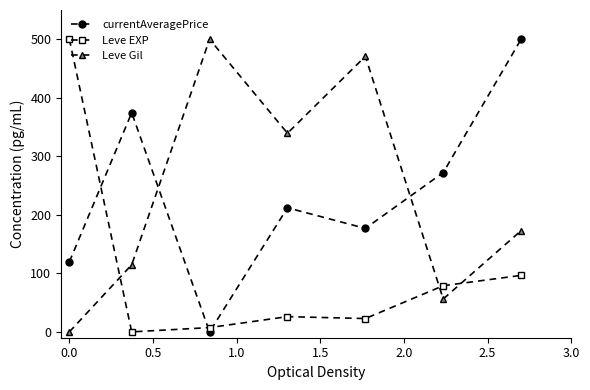

What is the average value of the Leve EXP series?

104.5